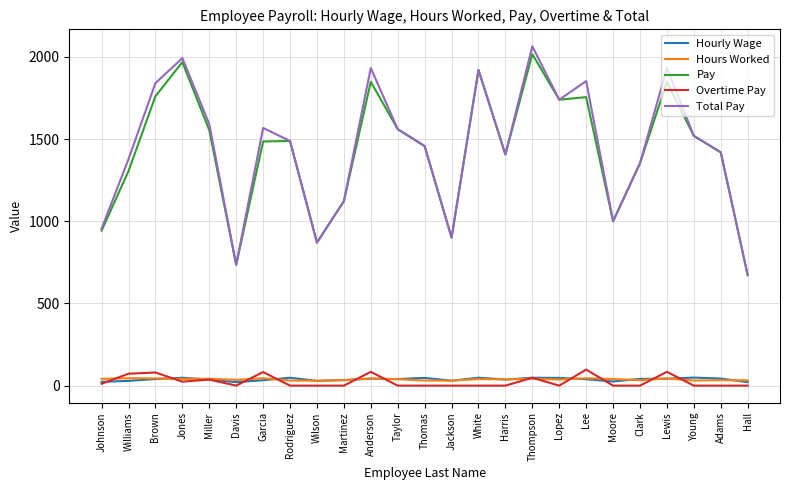

Is it true that Pay equals 1739.0 at Lopez?

True